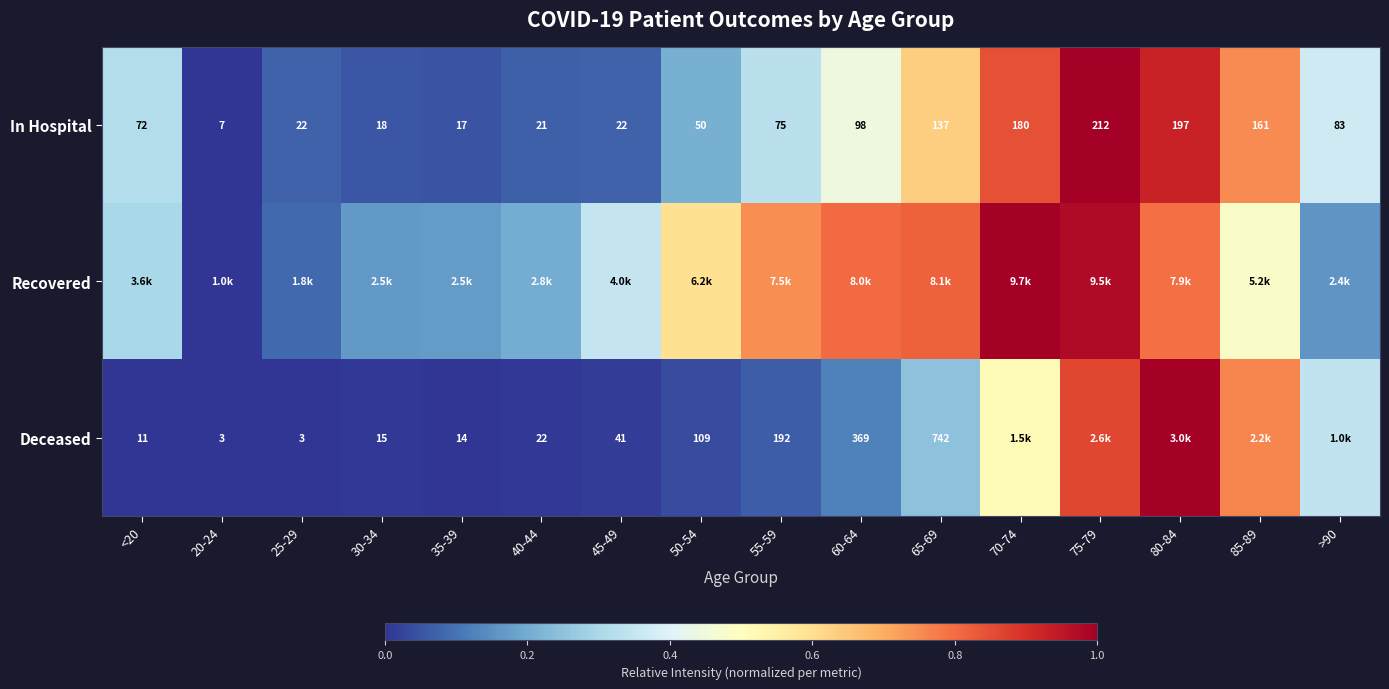

Is it true that Deceased equals 0.0 at 20-24?

True